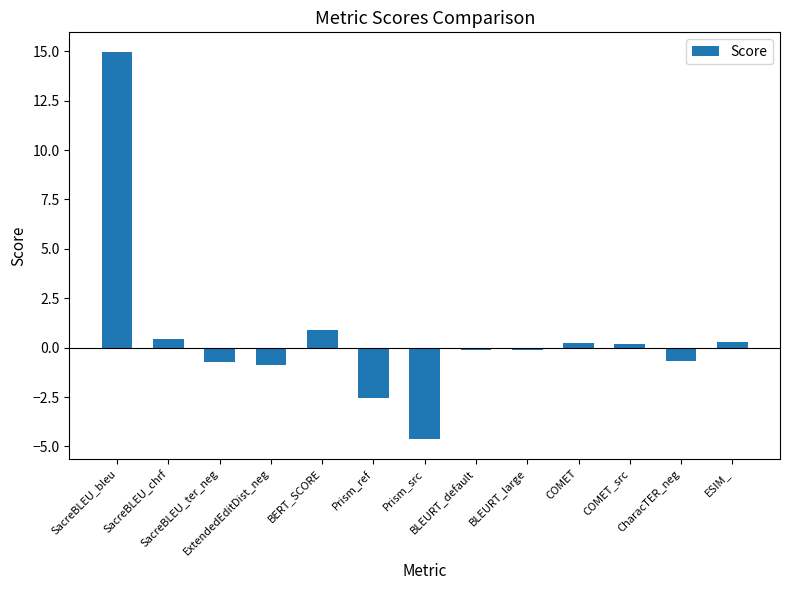

What is the sum of the values at BERT_SCORE and BLEURT_large?

0.8